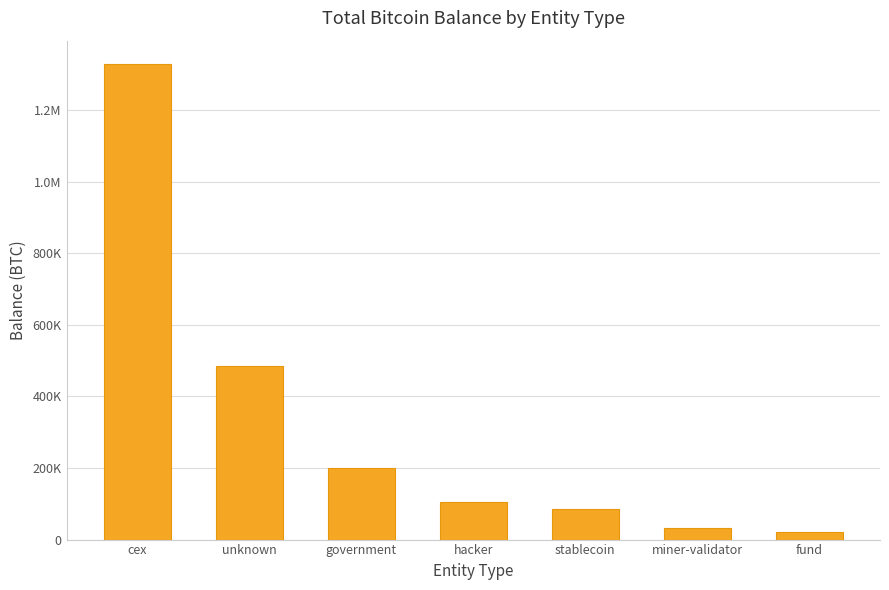

Does the chart contain any negative values?

No